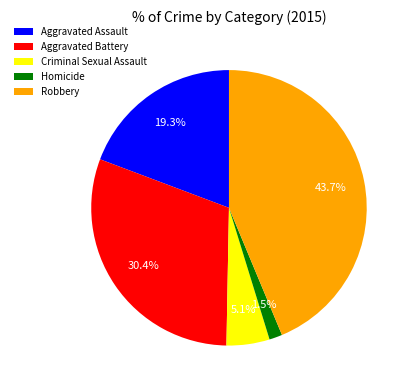

Is there any slice that represents more than half of the pie?

No